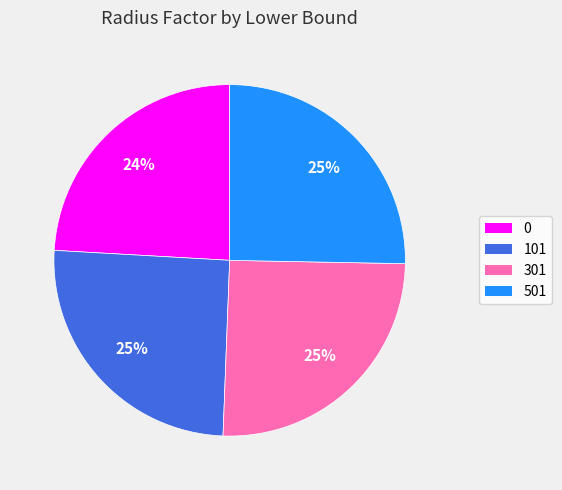

To the nearest percent, what is the difference between the largest and smallest slice percentages?

1%